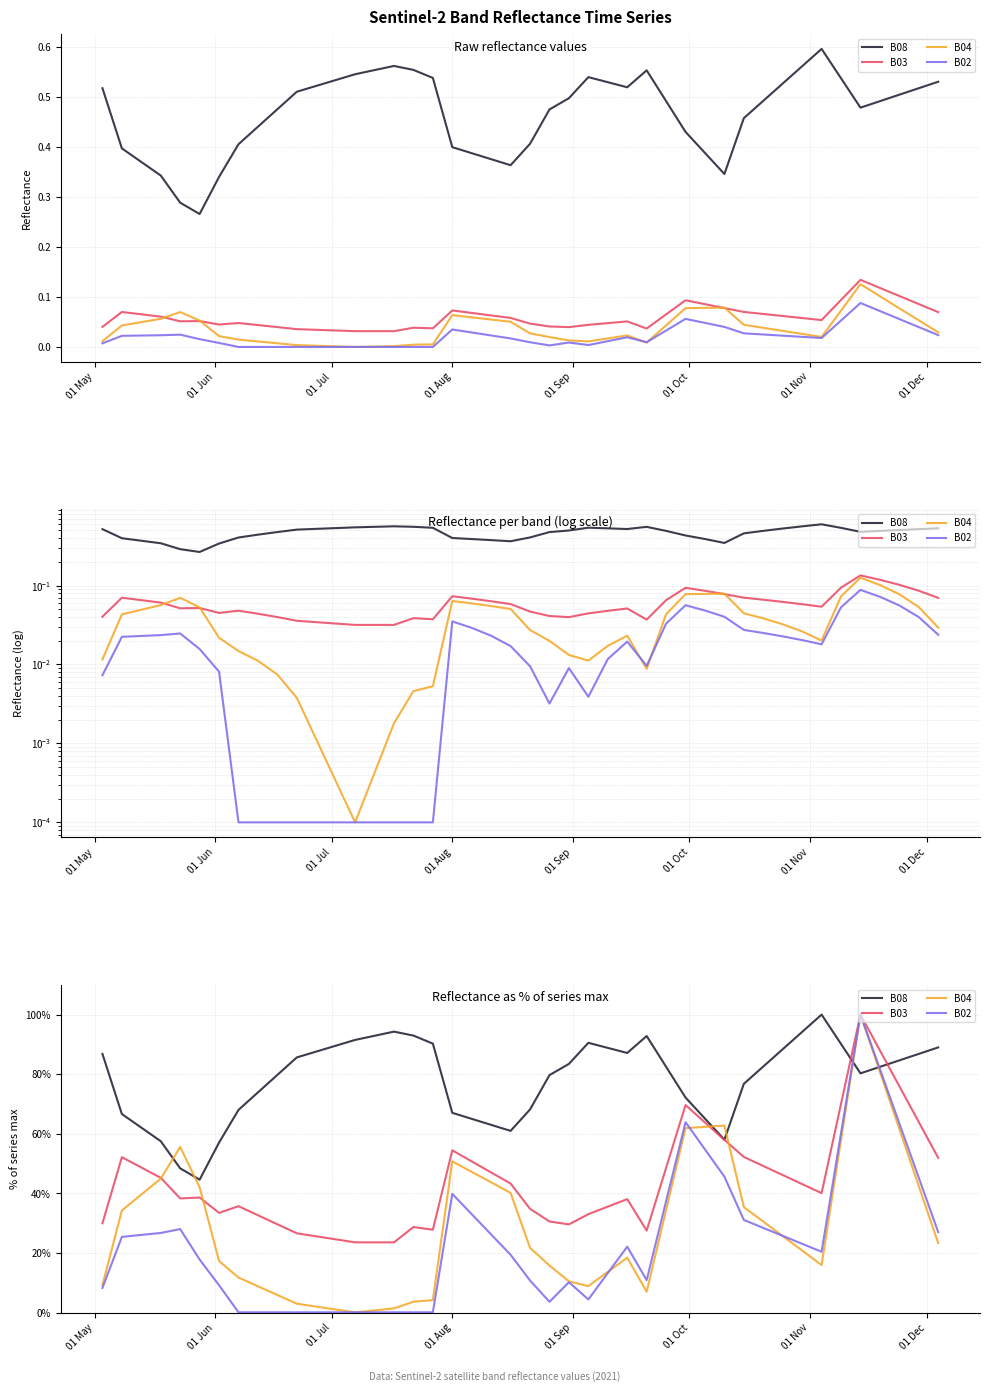

In B08, how many points are lower than both neighbors (excluding endpoints)?

5